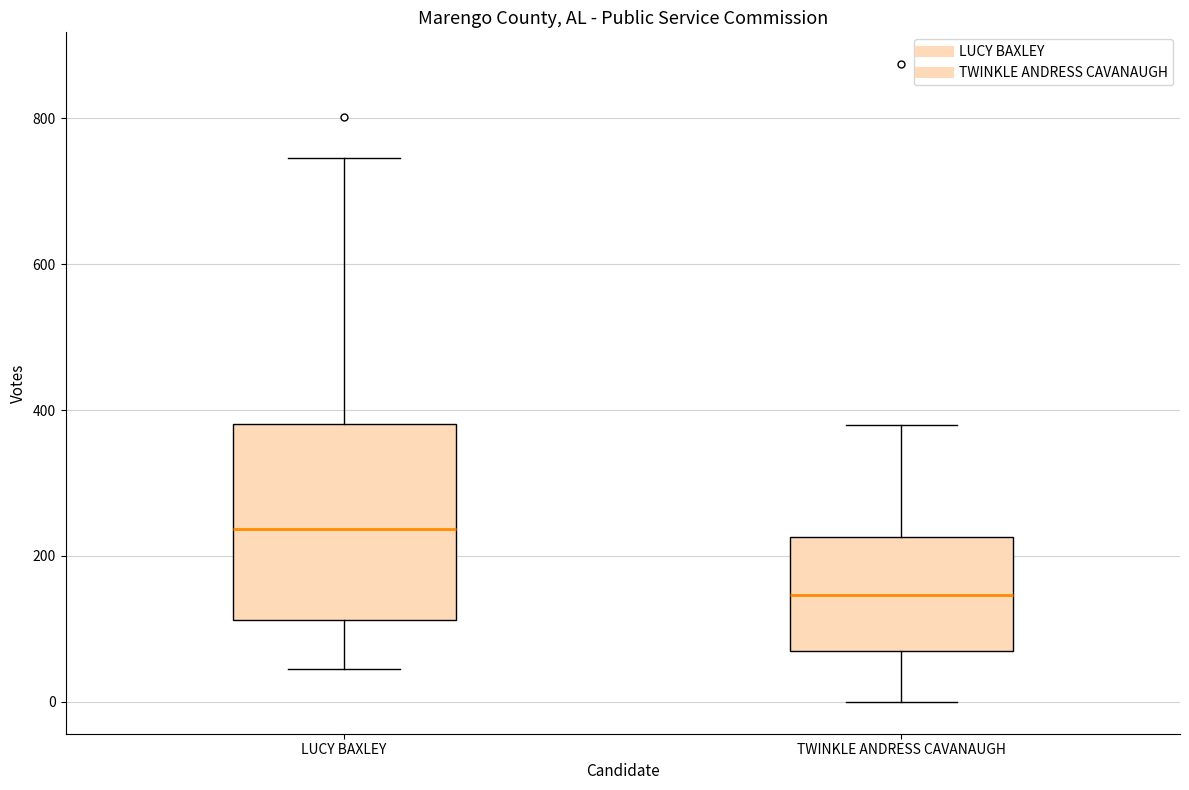

Which box's median line is the highest?

LUCY BAXLEY